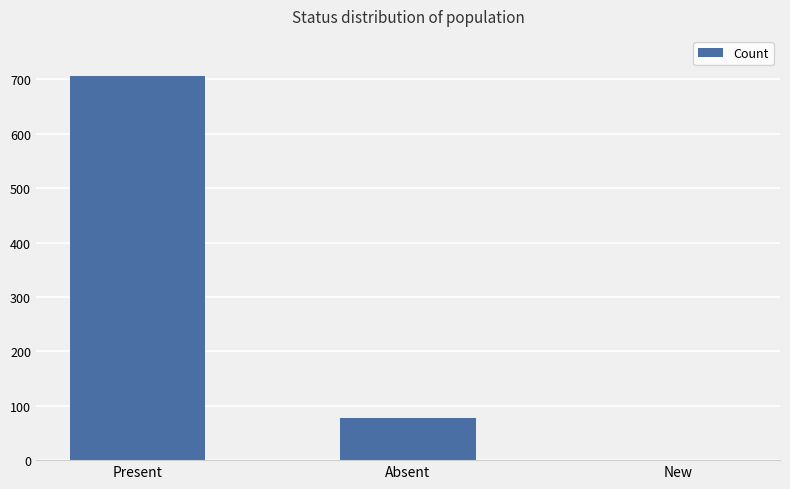

What is the sum of all values?

784